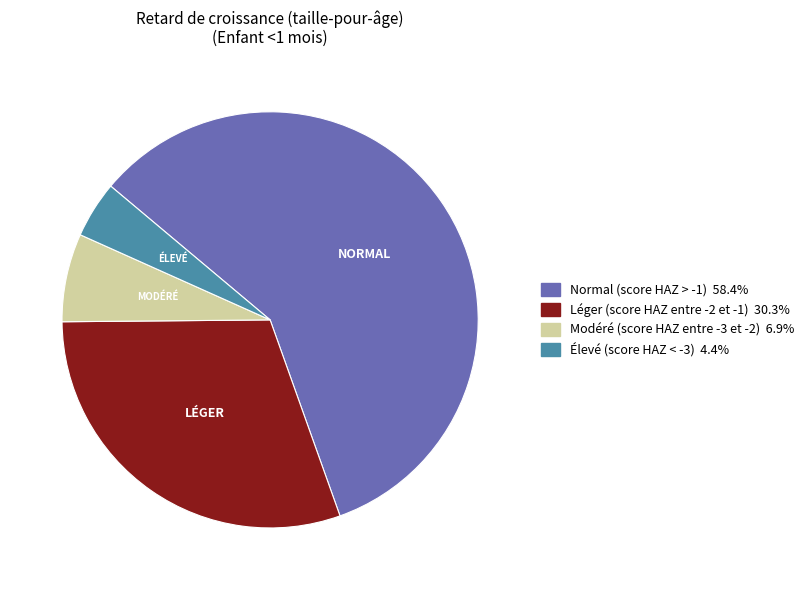

What is the largest slice in the pie chart?

Normal (score HAZ > -1)